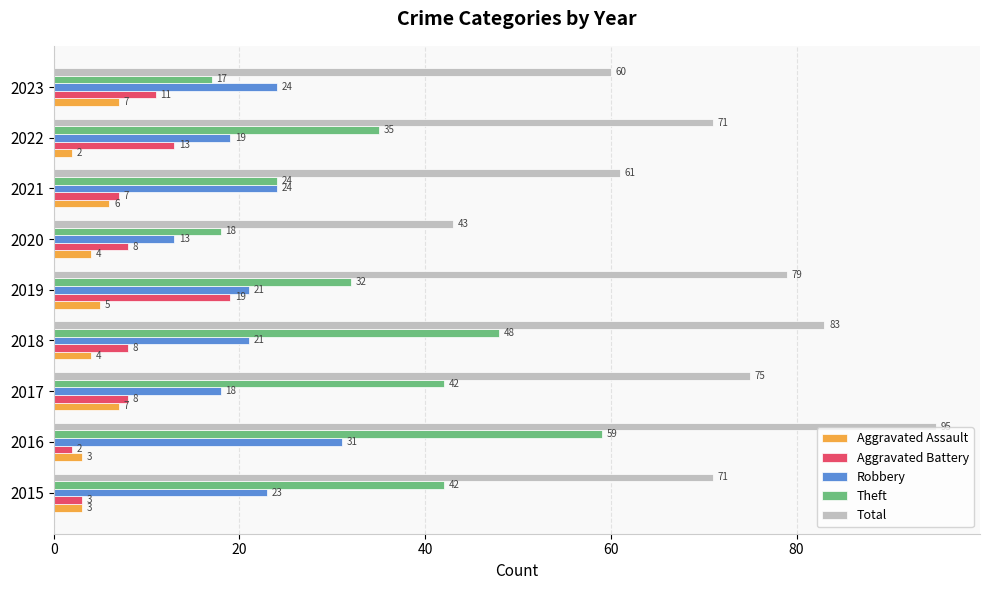

What is the total value across all series at 2021?

122